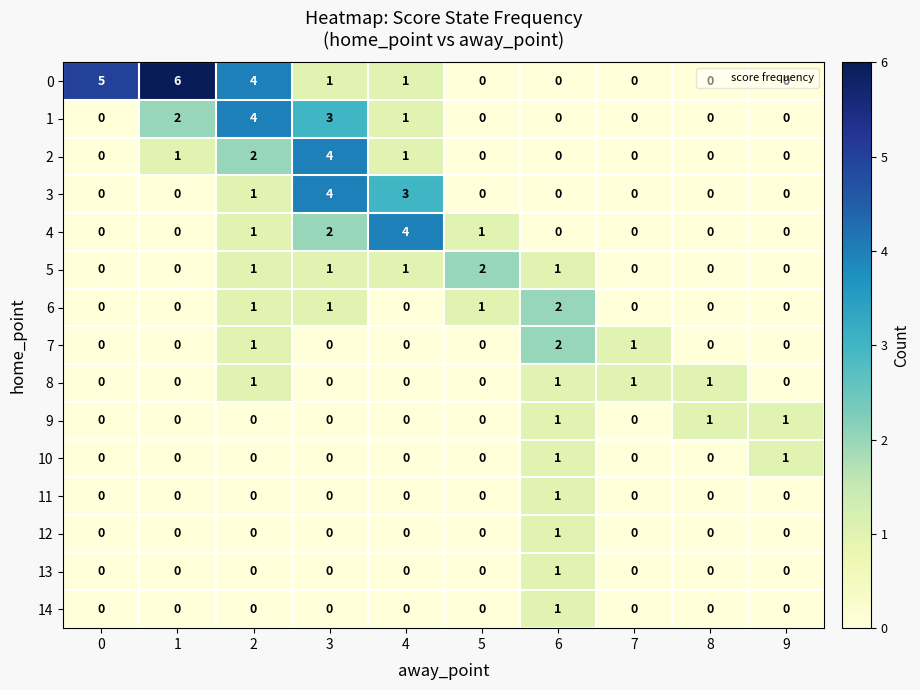

What is the difference between the highest and lowest values at 5?

2